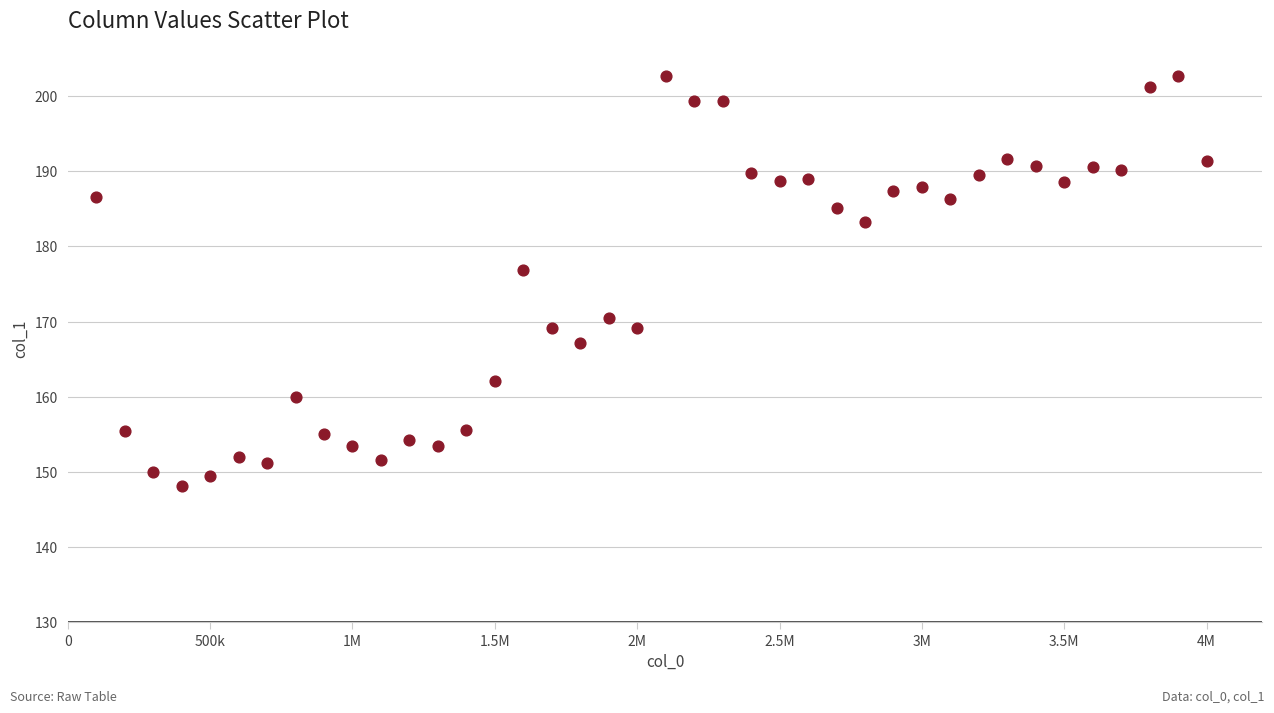

What Y value in the scatter plot is closest to 175?

176.8